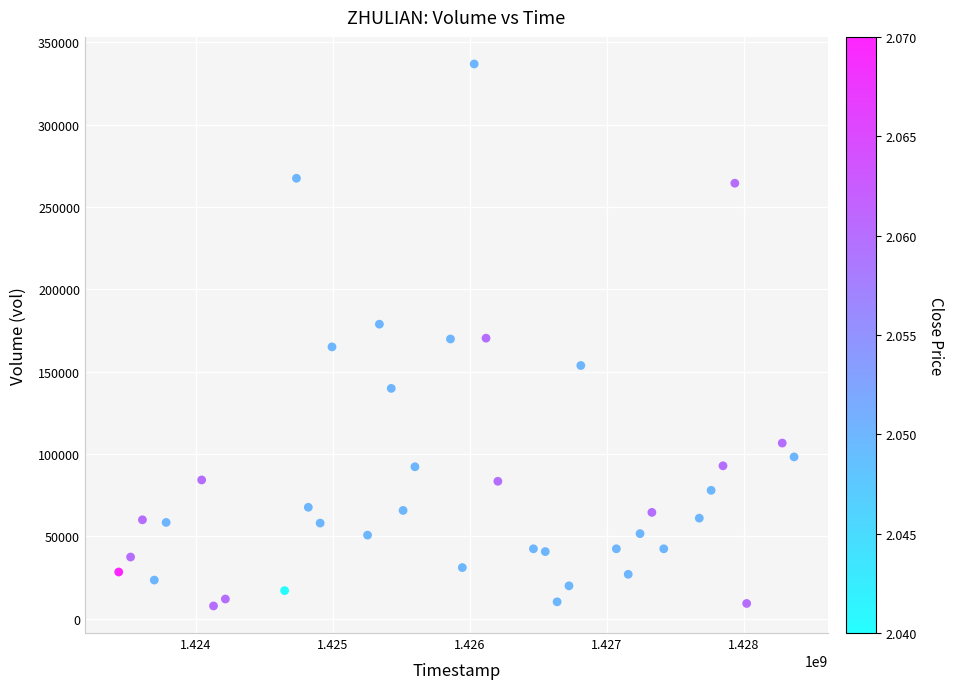

What is the range of Y values (max minus min)?

329100